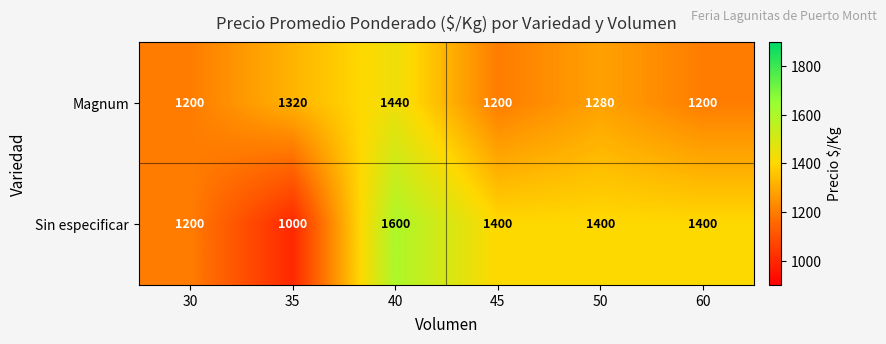

Reading left to right, extract all data points from this chart.

Magnum: 1200	1320	1440	1200	1280	1200
Sin especificar: 1200	1000	1600	1400	1400	1400